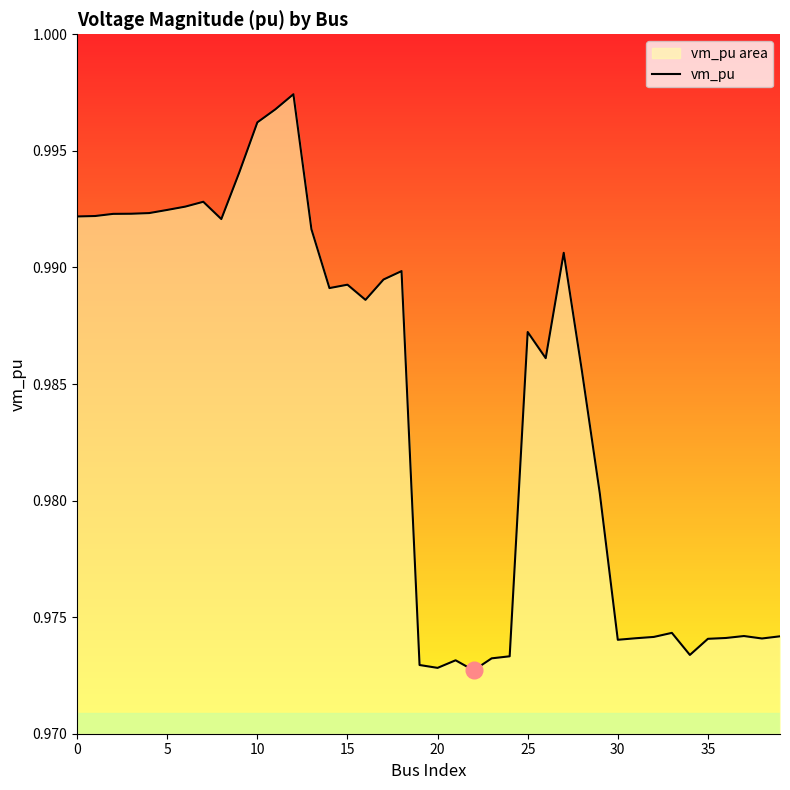

Count the number of data series in this chart.

1